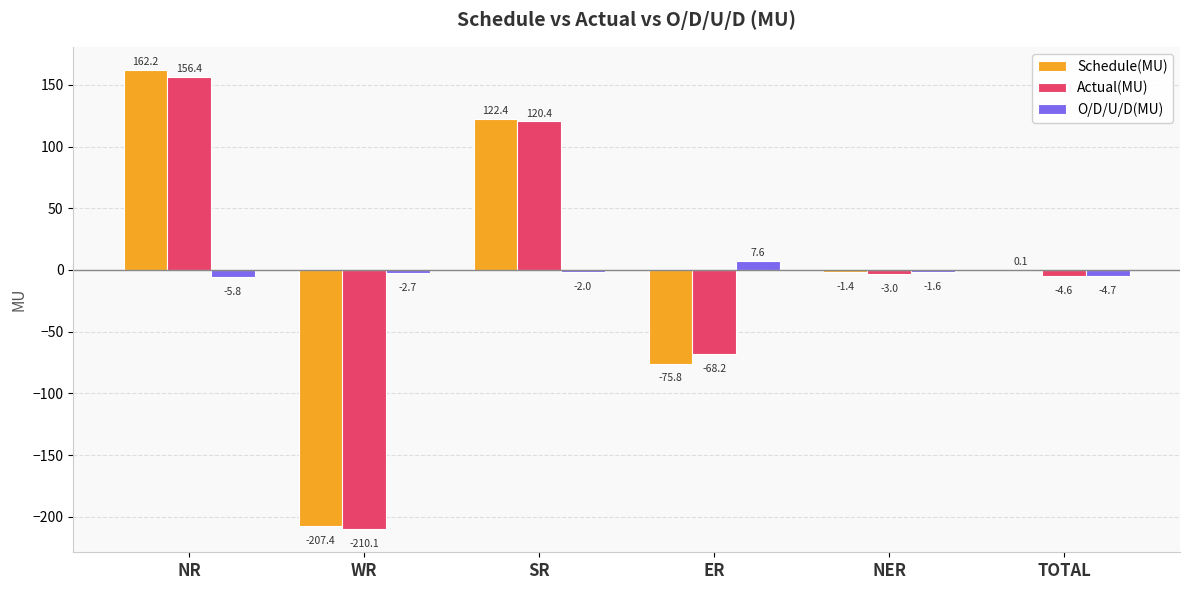

At which label does O/D/U/D(MU) reach its peak?

ER